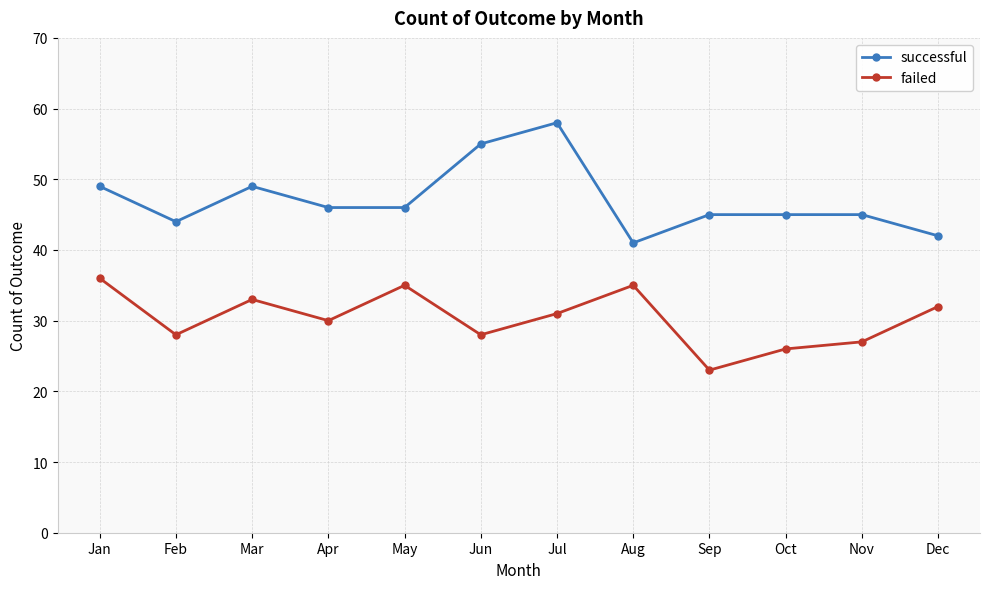

What is the approximate value of successful at Nov, to the nearest 5?

45